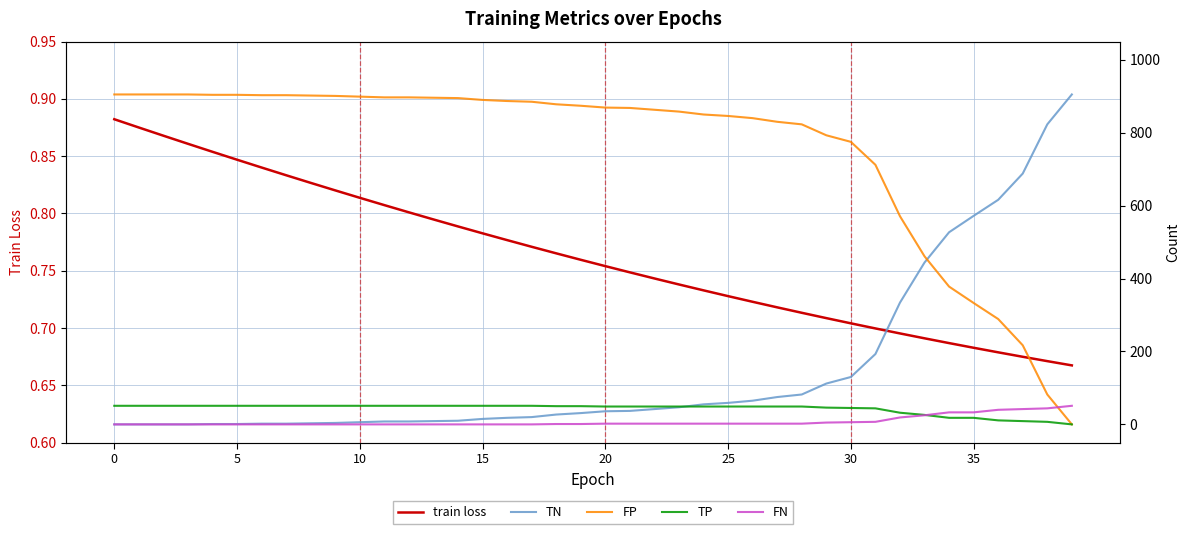

How many series are shown in this chart?

5